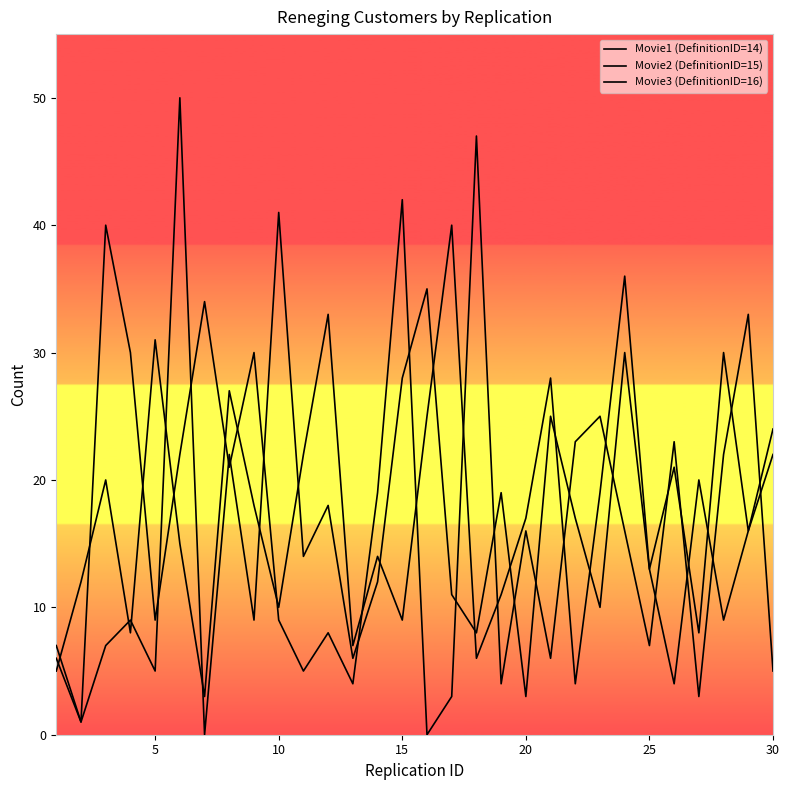

After their last crossing, which series has the higher values: Movie3 (DefinitionID=16) or Movie2 (DefinitionID=15)?

Movie3 (DefinitionID=16)